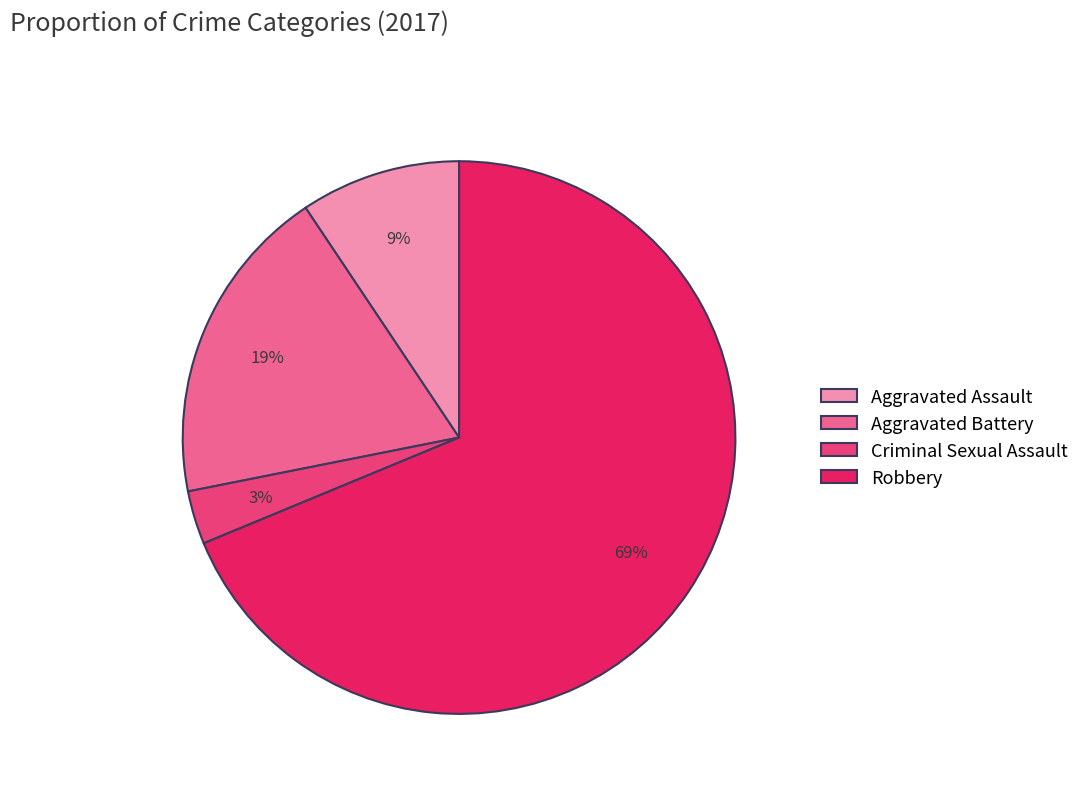

Which category has the smallest portion of the pie?

Criminal Sexual Assault